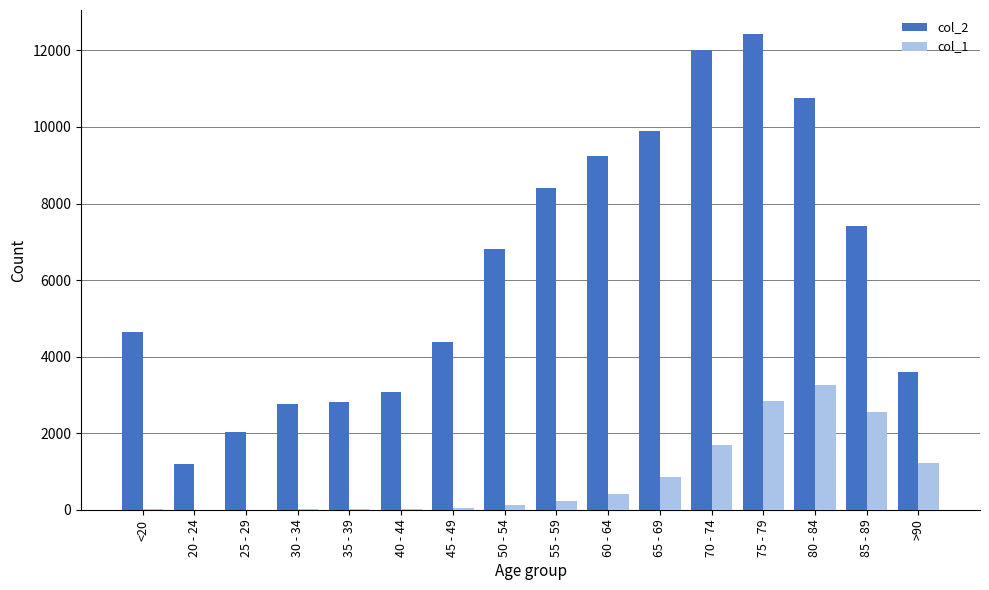

What is the maximum value shown in the chart?

12434